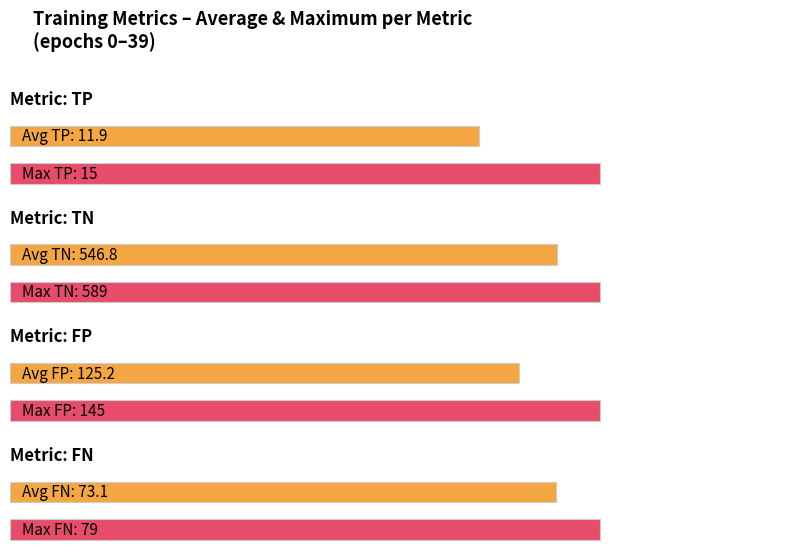

Between 24 and 19, which is larger?

24